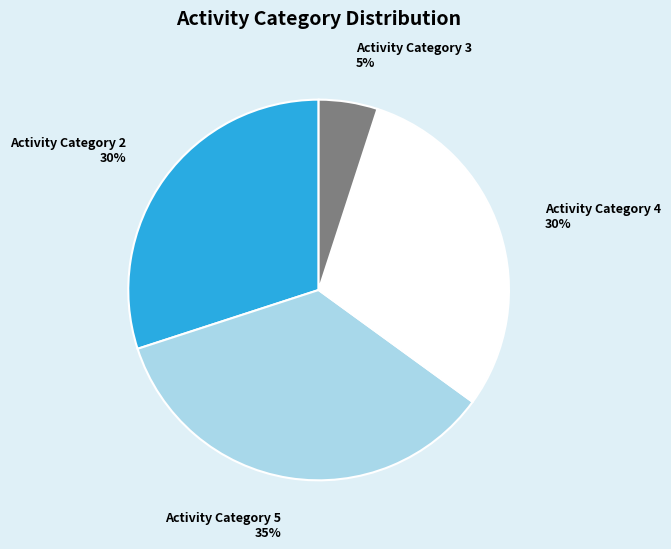

To the nearest percent, what is the difference between the largest and smallest slice percentages?

30%